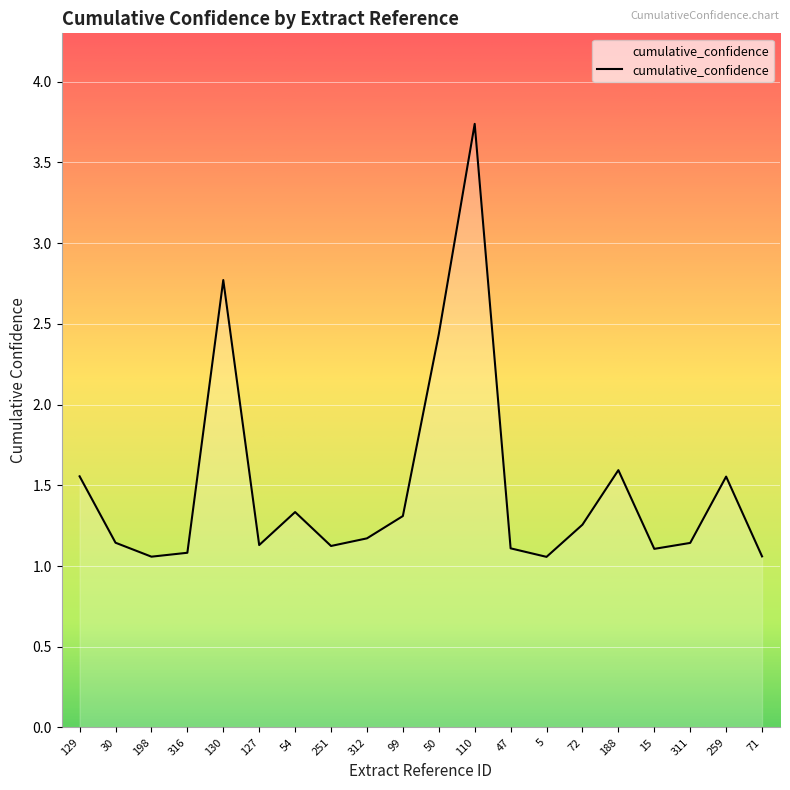

What is the sum of the values at 99 and 198?

2.4